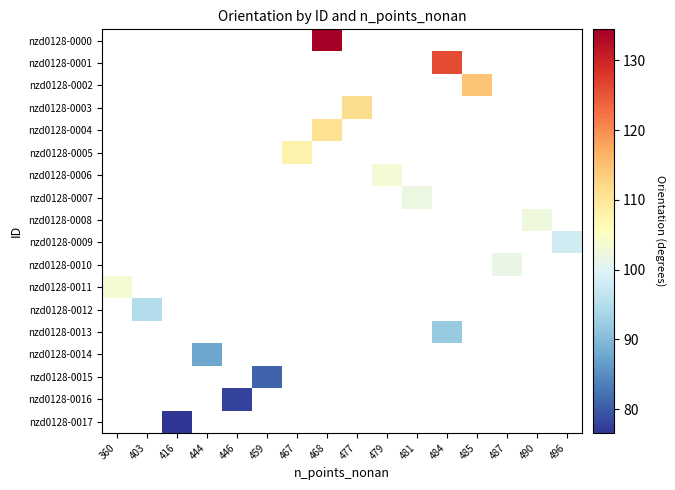

Which series has the widest spread of values?

nzd0128-0011